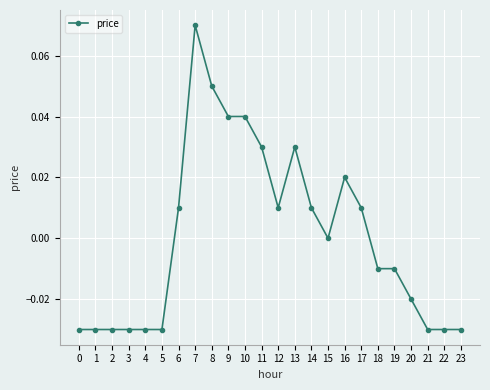

Between 1 and 15, which is larger?

15